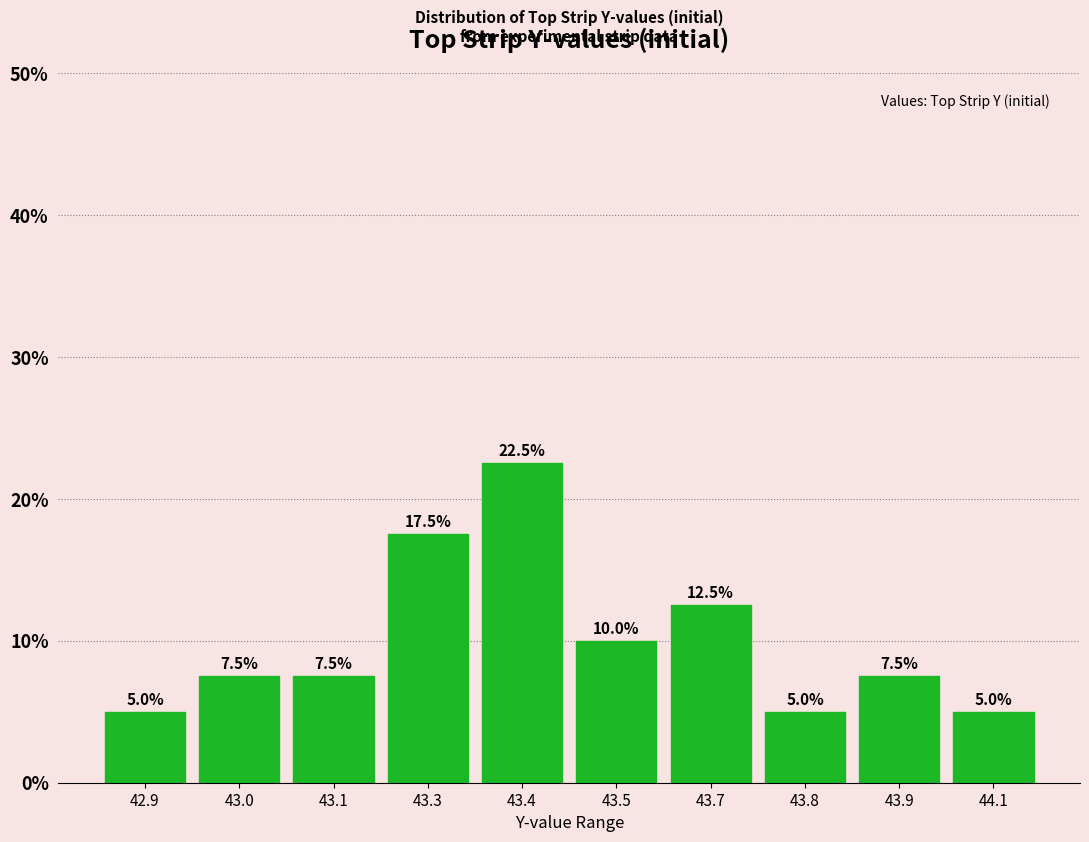

Reading left to right, transcribe all the data shown in this chart.

5.0	7.5	7.5	17.5	22.5	10.0	12.5	5.0	7.5	5.0